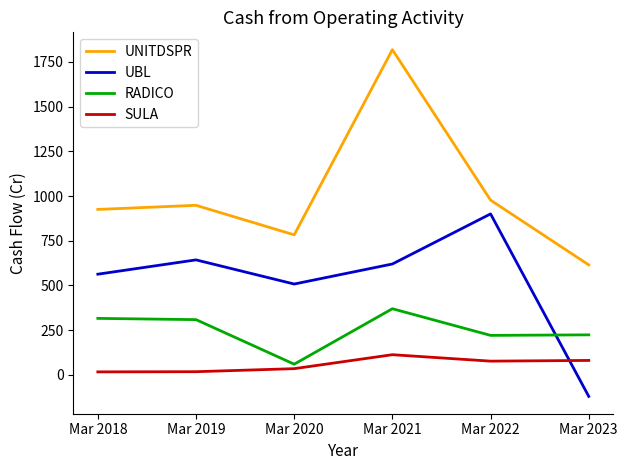

Which series has the widest spread of values?

UNITDSPR